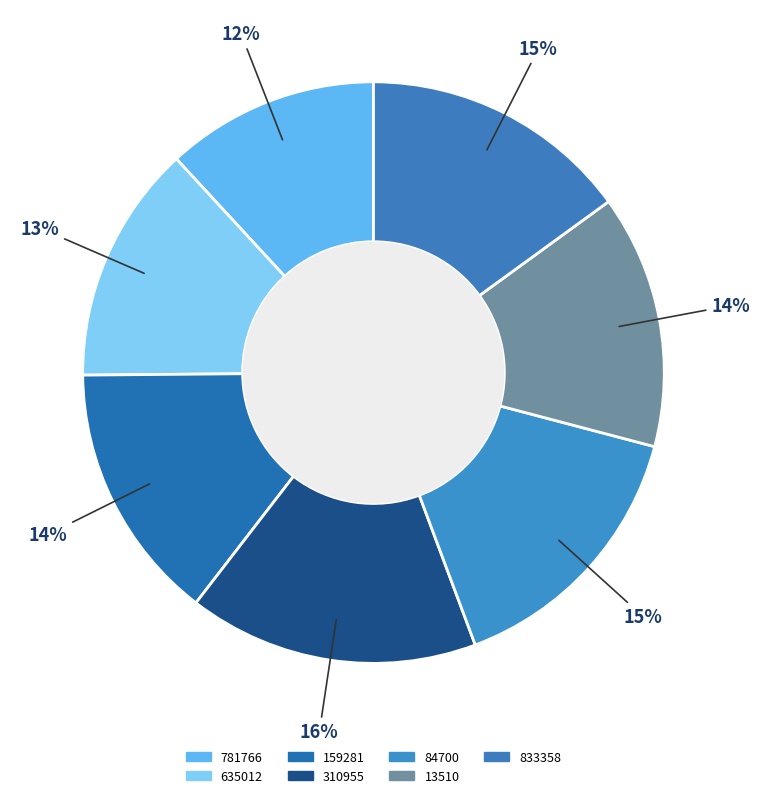

To the nearest percent, what percentage of the pie is 310955?

16%